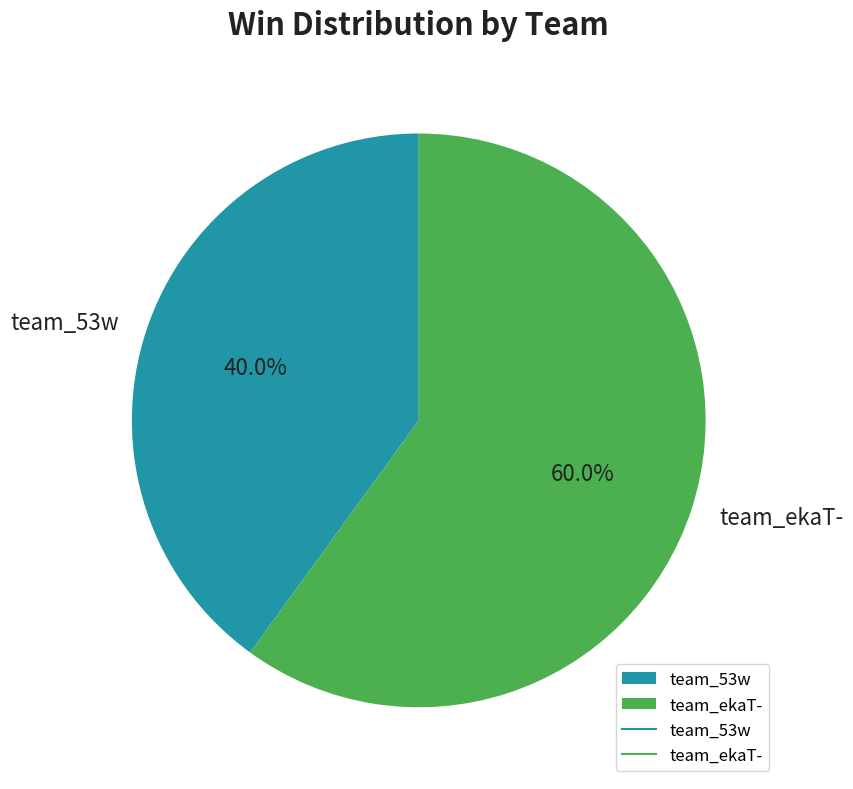

To the nearest percent, what is the difference between the team_ekaT- and team_53w slice percentages?

20%